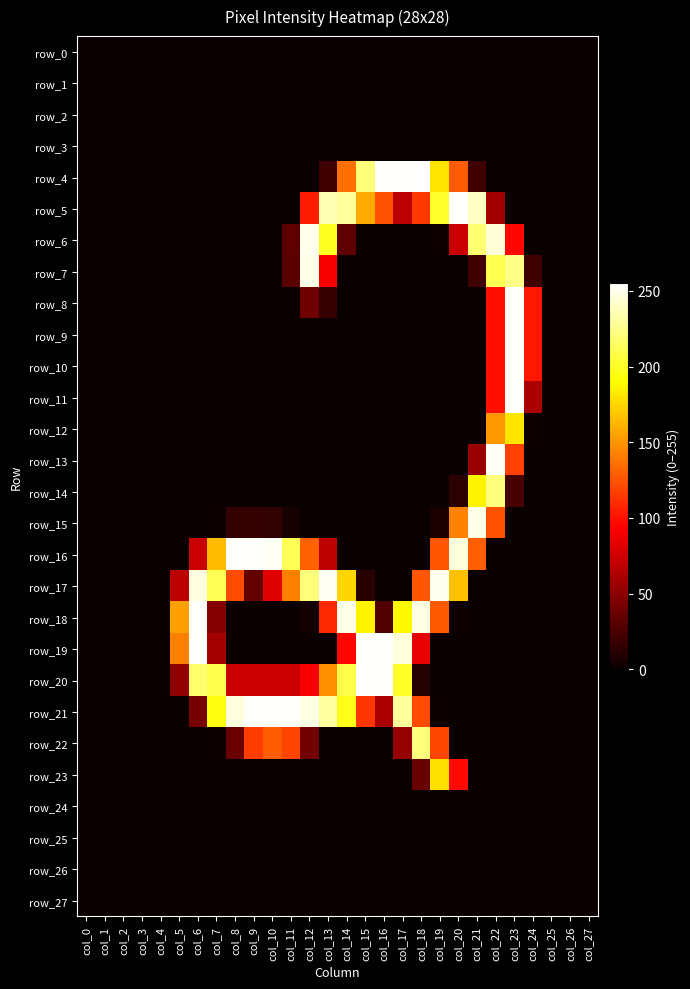

Where is row_9 nearest to the value 127?

col_24